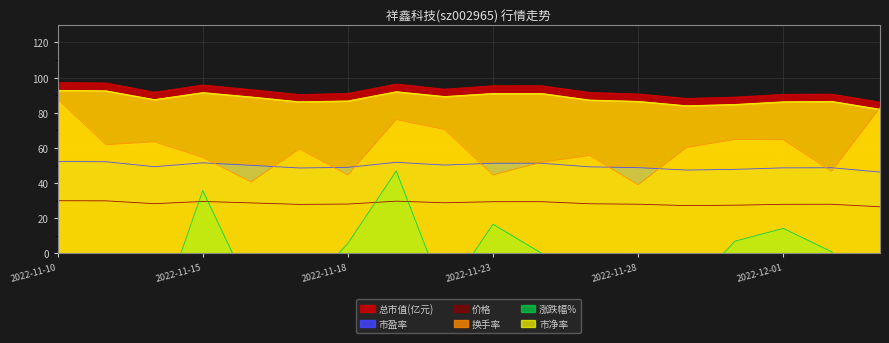

What is the total value across all series at 2022-11-14?

277.2